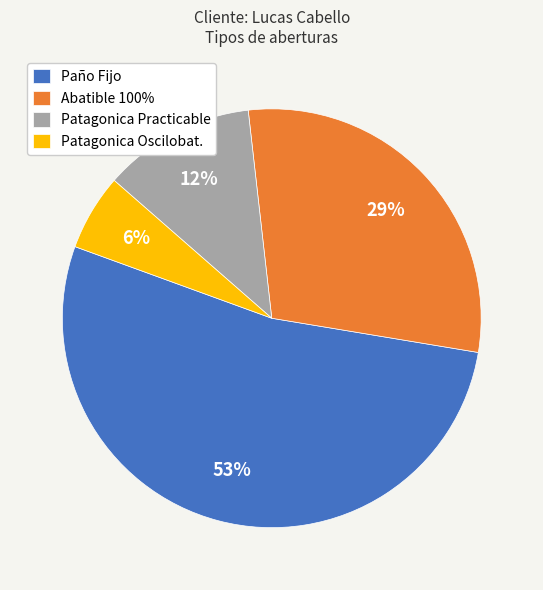

Is it true that Paño Fijo is 53% of the pie?

True